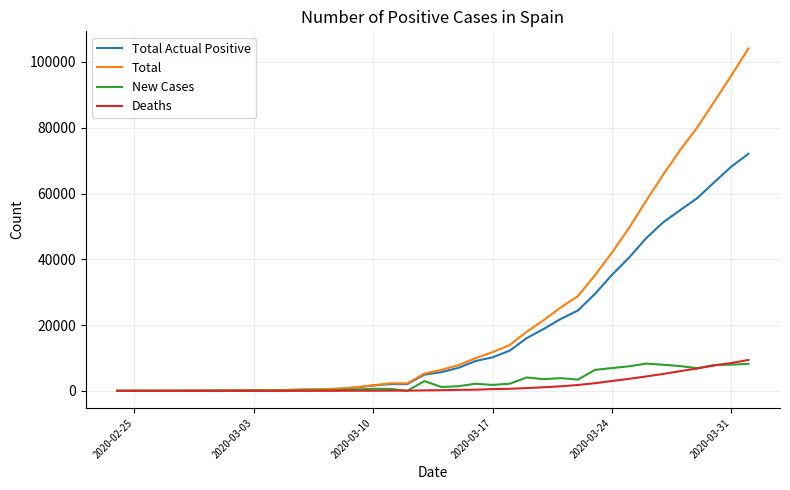

Which series has the widest spread of values?

Total